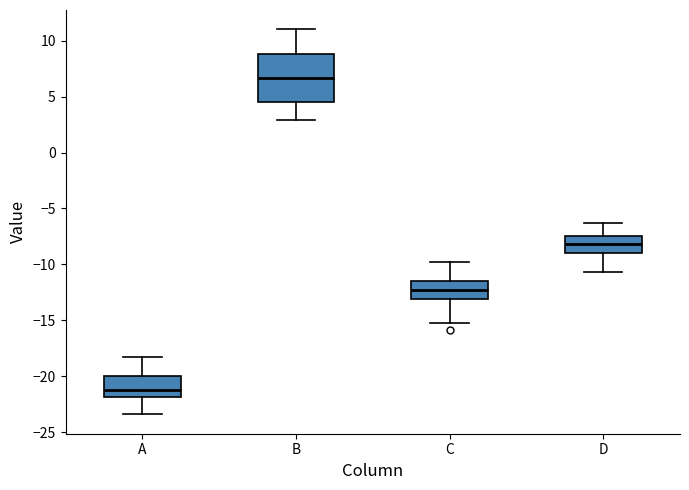

Where does the upper whisker of the box for B end on the y-axis? The values are not printed on the chart, so give them approximately, as read against the axis.

11.0